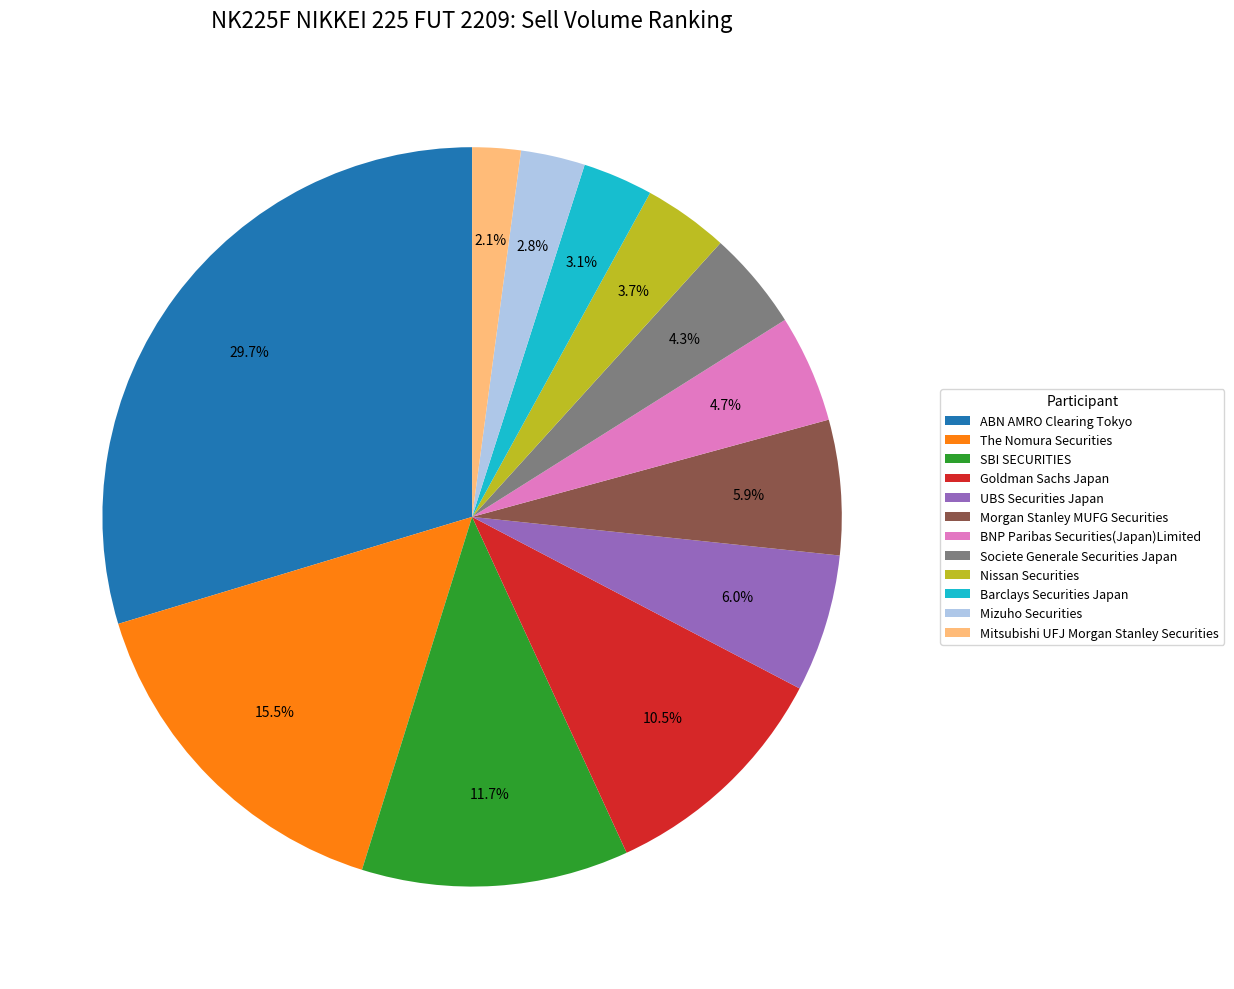

To the nearest percent, what percentage of the pie is Societe Generale Securities Japan?

4%